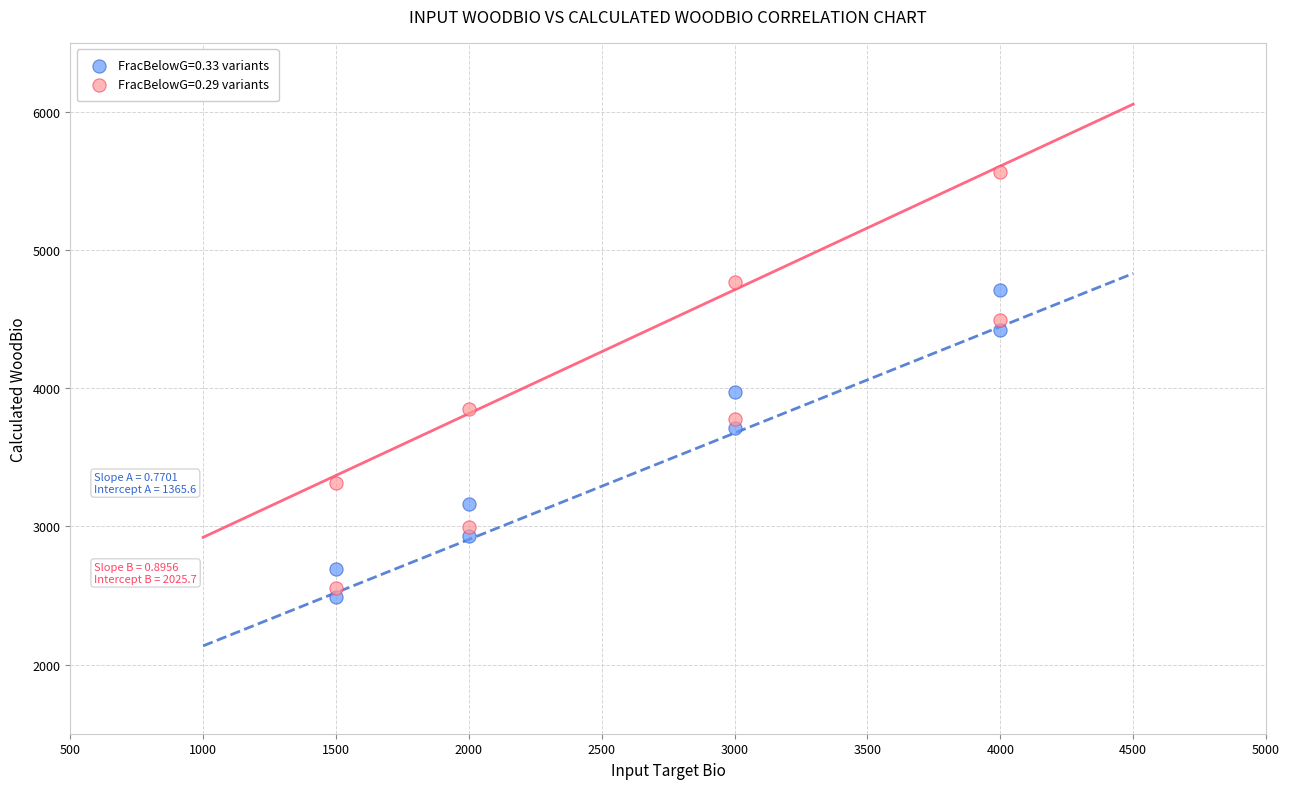

What is the X range (max minus min) for the scatter plot?

2500